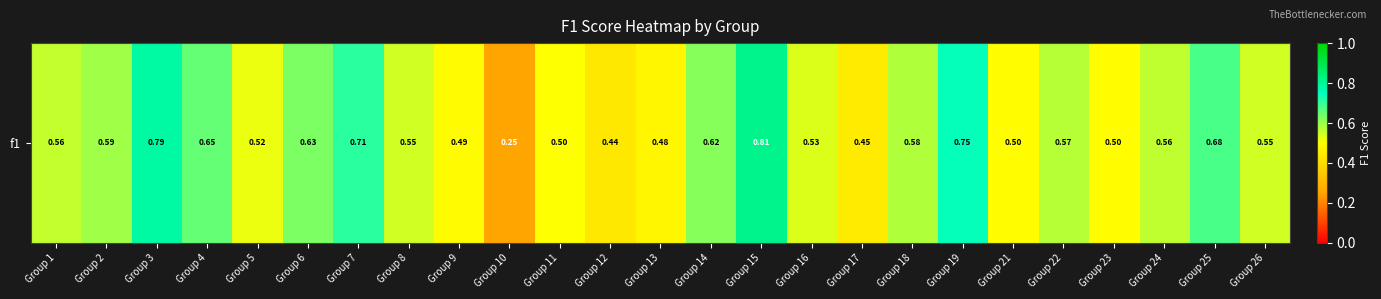

Reading left to right, what are all the values shown in this chart?

Group 1=0.6	Group 2=0.6	Group 3=0.8	Group 4=0.7	Group 5=0.5	Group 6=0.6	Group 7=0.7	Group 8=0.5	Group 9=0.5	Group 10=0.2	Group 11=0.5	Group 12=0.4	Group 13=0.5	Group 14=0.6	Group 15=0.8	Group 16=0.5	Group 17=0.4	Group 18=0.6	Group 19=0.7	Group 21=0.5	Group 22=0.6	Group 23=0.5	Group 24=0.6	Group 25=0.7	Group 26=0.5